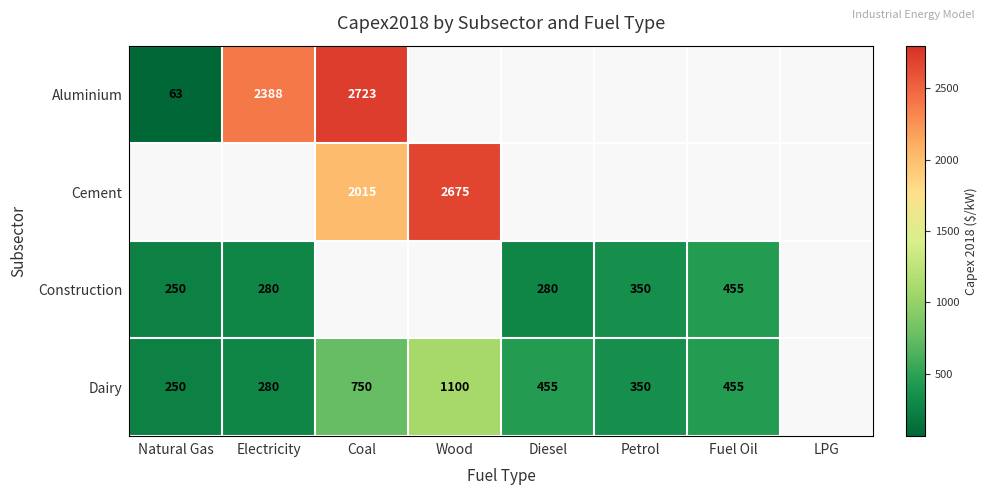

The Construction series shows 280 at Diesel. True or false?

True